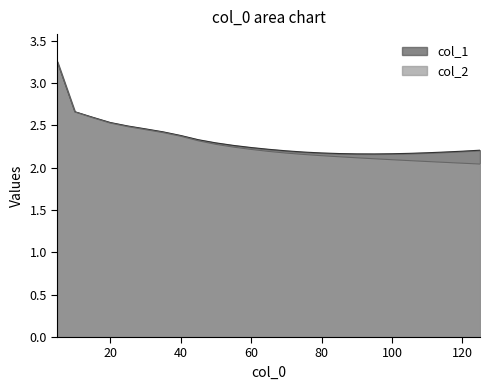

List the series in order of their overall mean, highest first.

col_1, col_2